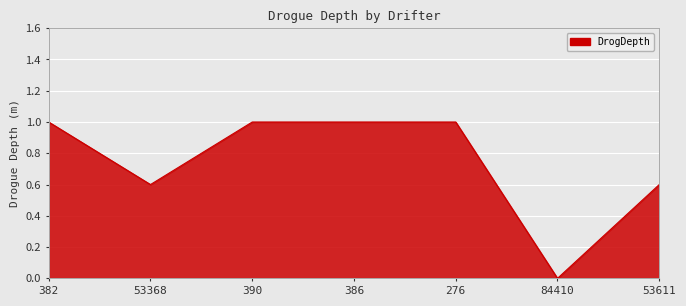

Count the number of categories in the chart.

7